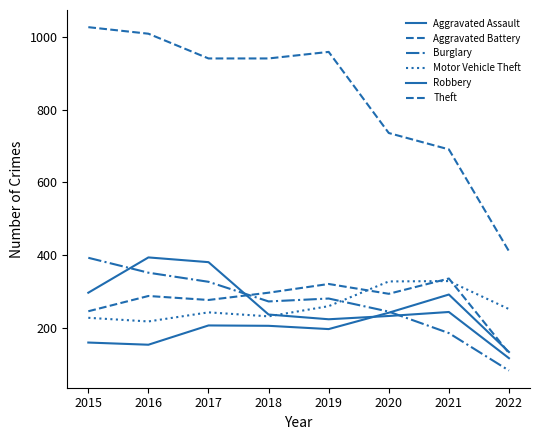

List the series in order of their peak value, lowest first.

Aggravated Assault, Motor Vehicle Theft, Aggravated Battery, Burglary, Robbery, Theft